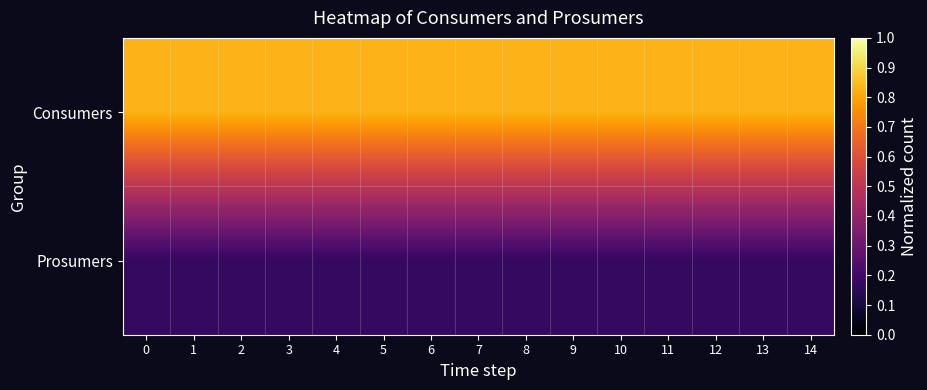

Reading left to right, what are all the values shown in this chart?

row_0: 635	635	635	635	635	635	635	635	635	635	635	635	635	635	635
row_1: 440	440	440	440	440	440	440	440	440	440	440	440	440	440	440